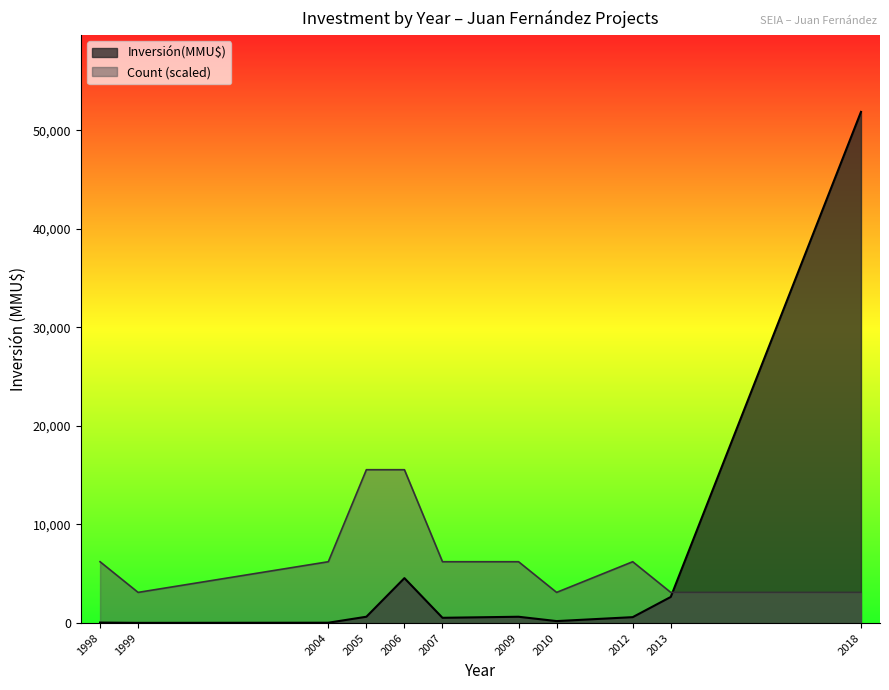

Rank the series by their maximum value, from lowest to highest.

Count (scaled), Inversión(MMU$)